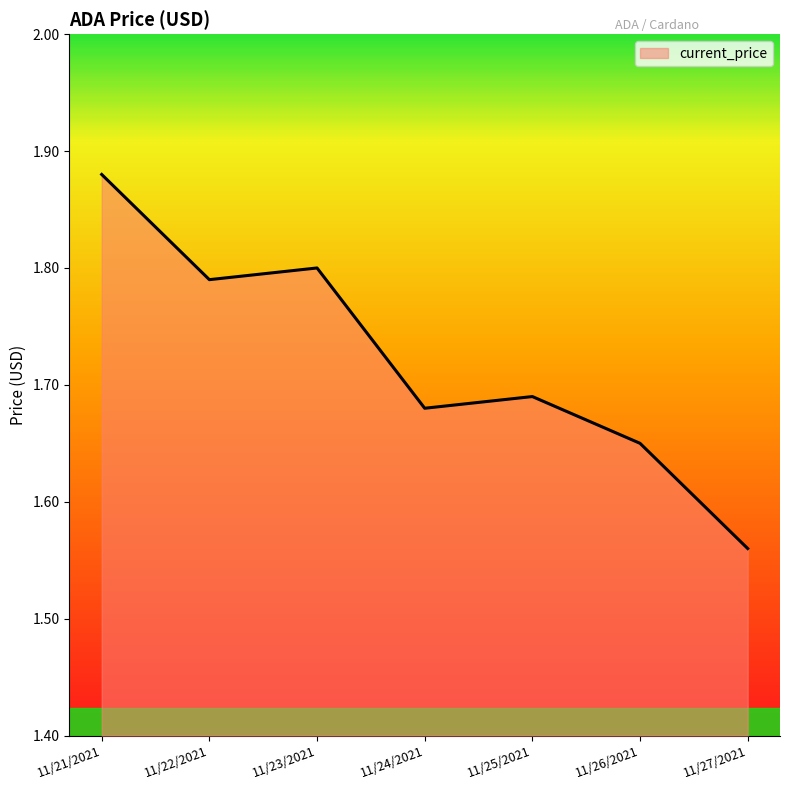

How many values are between 1 and 2?

7